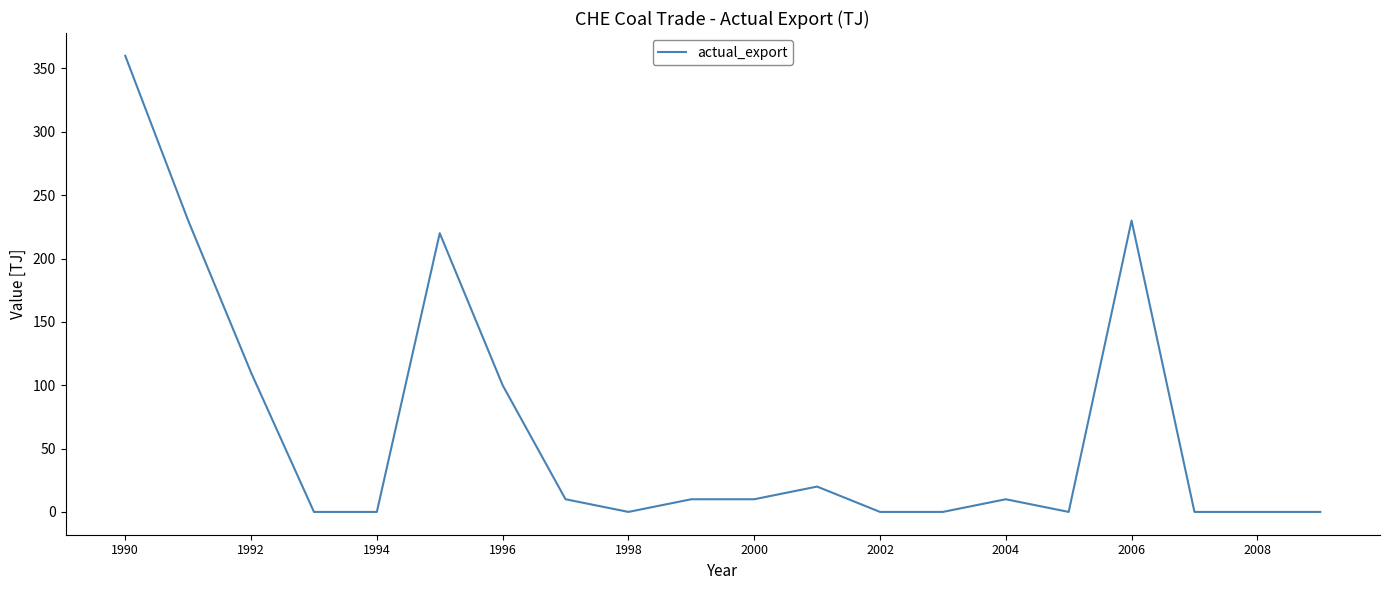

What is the maximum value shown in the chart?

360